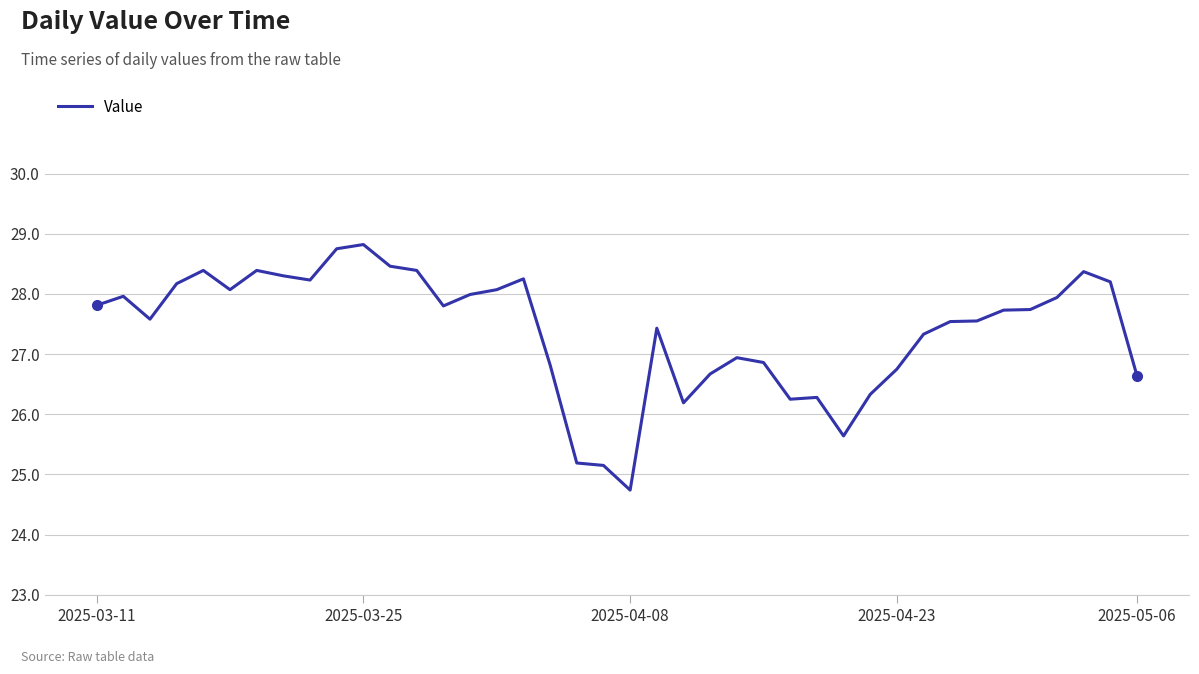

Does the chart have visible grid lines?

Yes